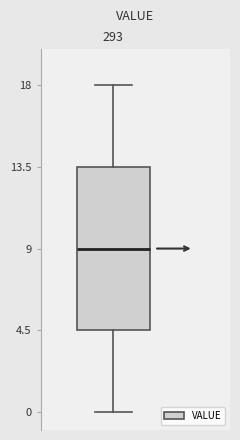

Where does the median line of the box at x = 293 sit on the y-axis? The values are not printed on the chart, so give them approximately, as read against the axis.

9.0